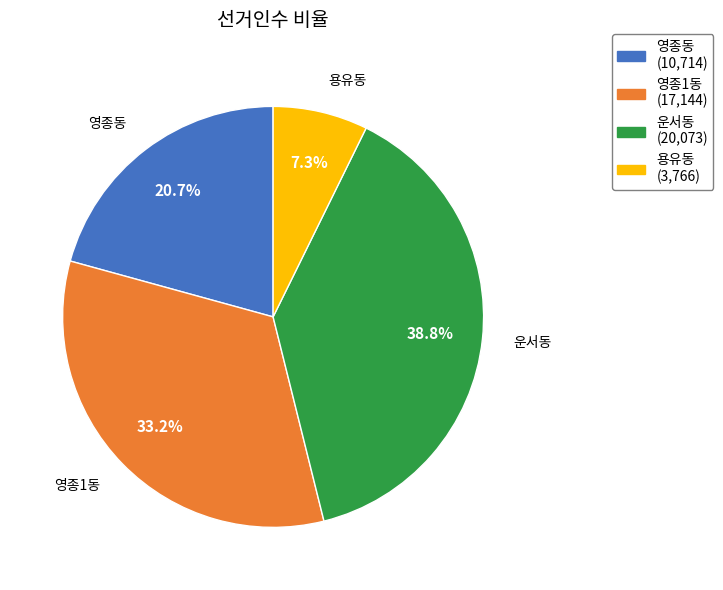

Is the sum of 운서동 and 영종1동 greater than half?

Yes